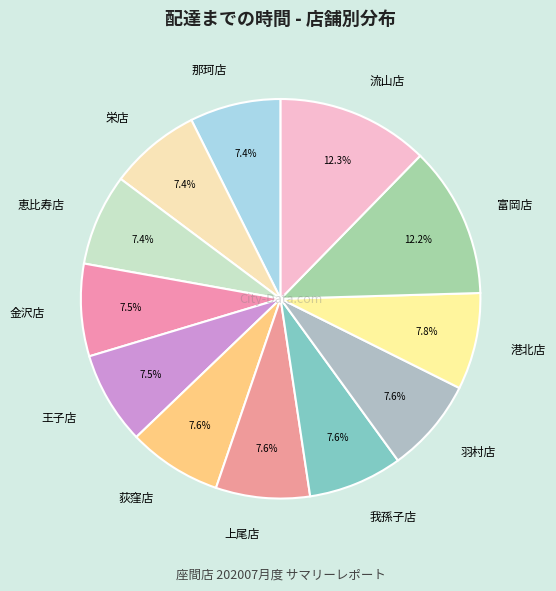

Is 羽村店 the majority of the pie?

No